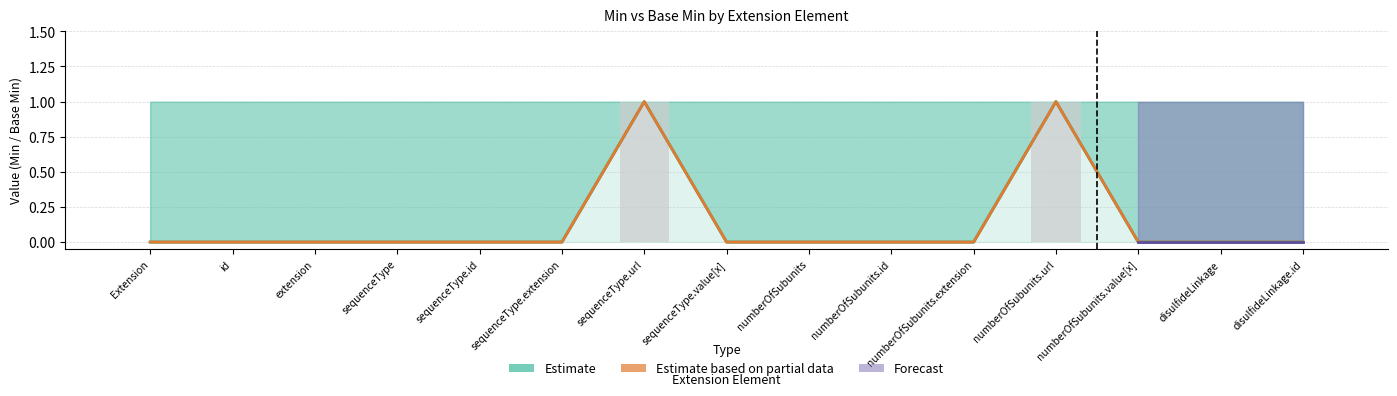

What is the sum of all Min values?

2